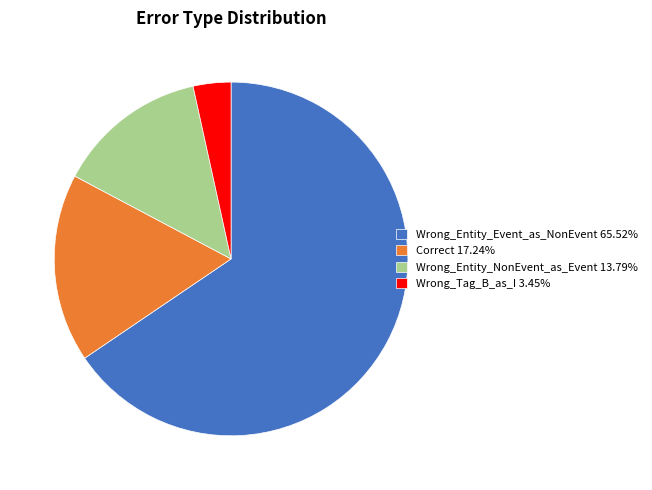

Is there any slice that represents more than half of the pie?

Yes